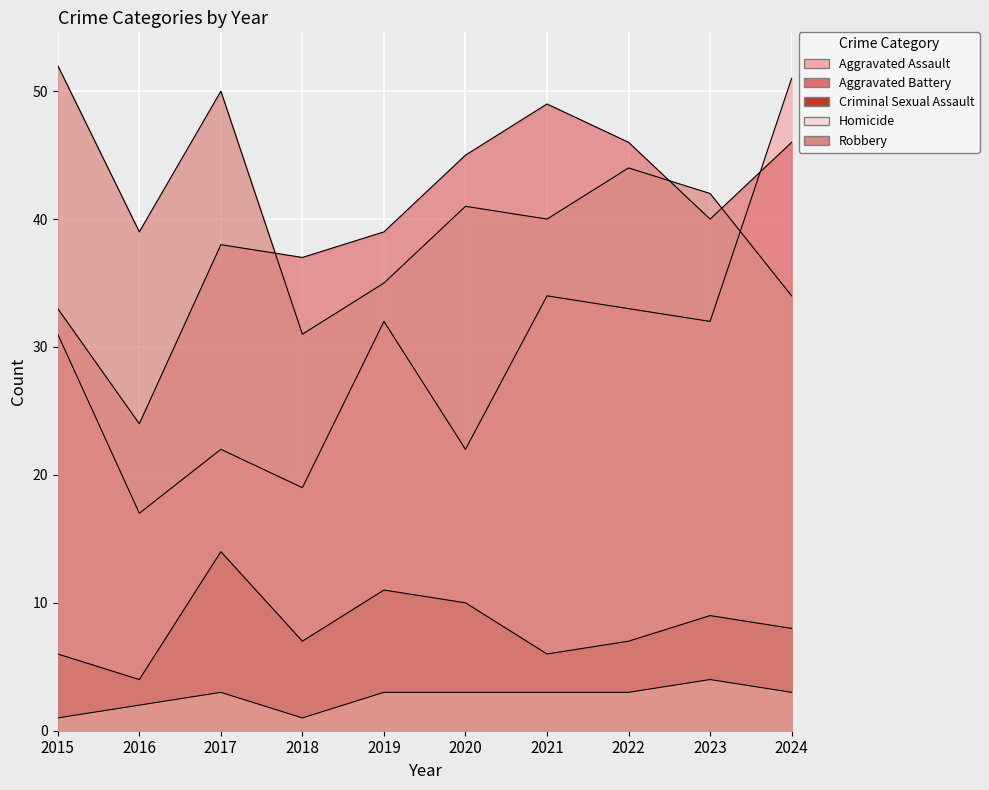

Where is Homicide nearest to the value 2?

2016